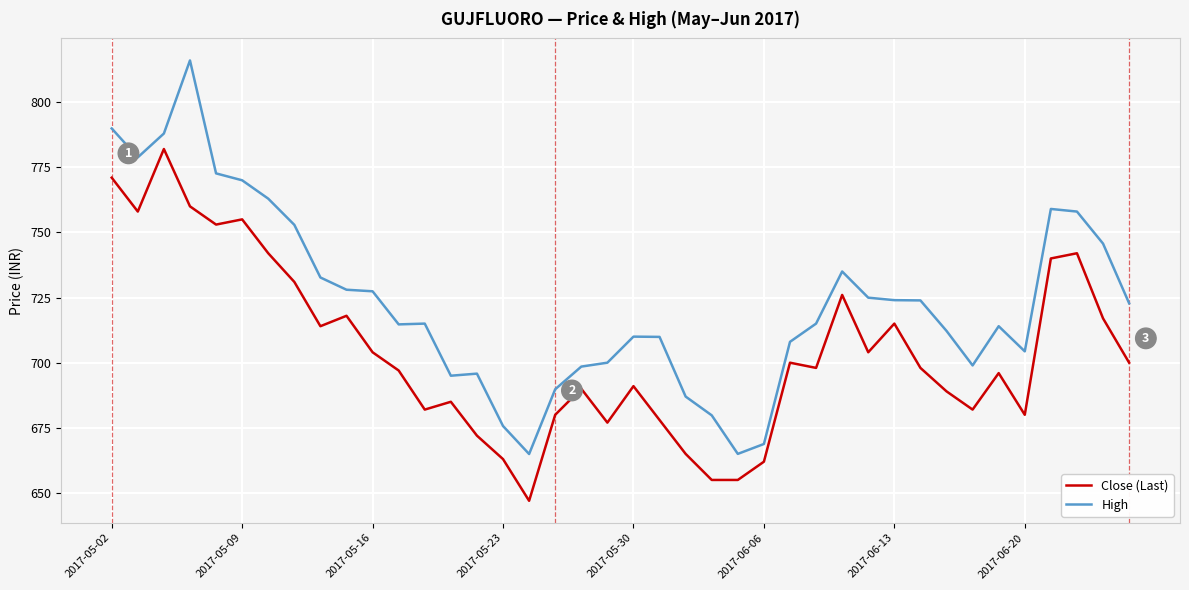

What is the difference between the second highest and second lowest values in the High series?

124.9